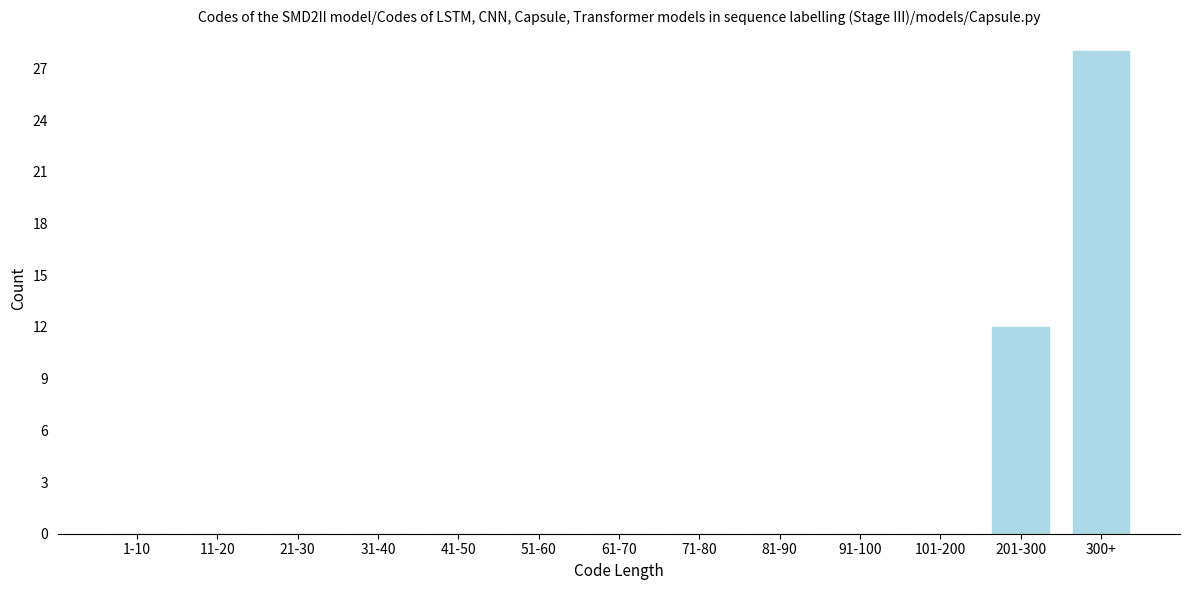

Reading left to right, what are all the values shown in this chart?

1-10=0	11-20=0	21-30=0	31-40=0	41-50=0	51-60=0	61-70=0	71-80=0	81-90=0	91-100=0	101-200=0	201-300=12	300+=28